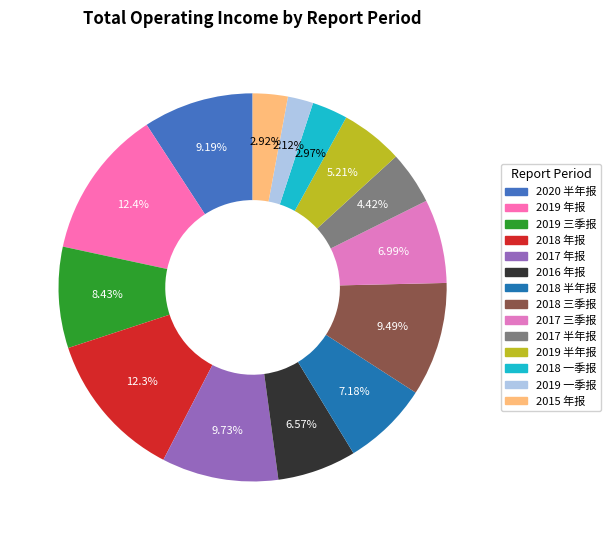

To the nearest percent, what percentage of the pie is 2019 半年报?

5%